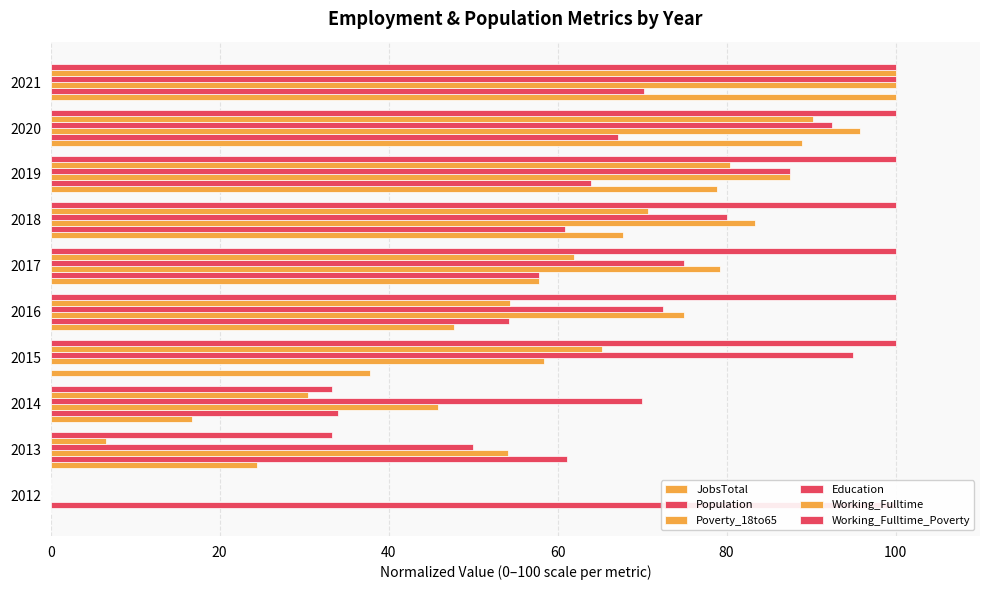

What is the average value of the Poverty_18to65 series?

67.9